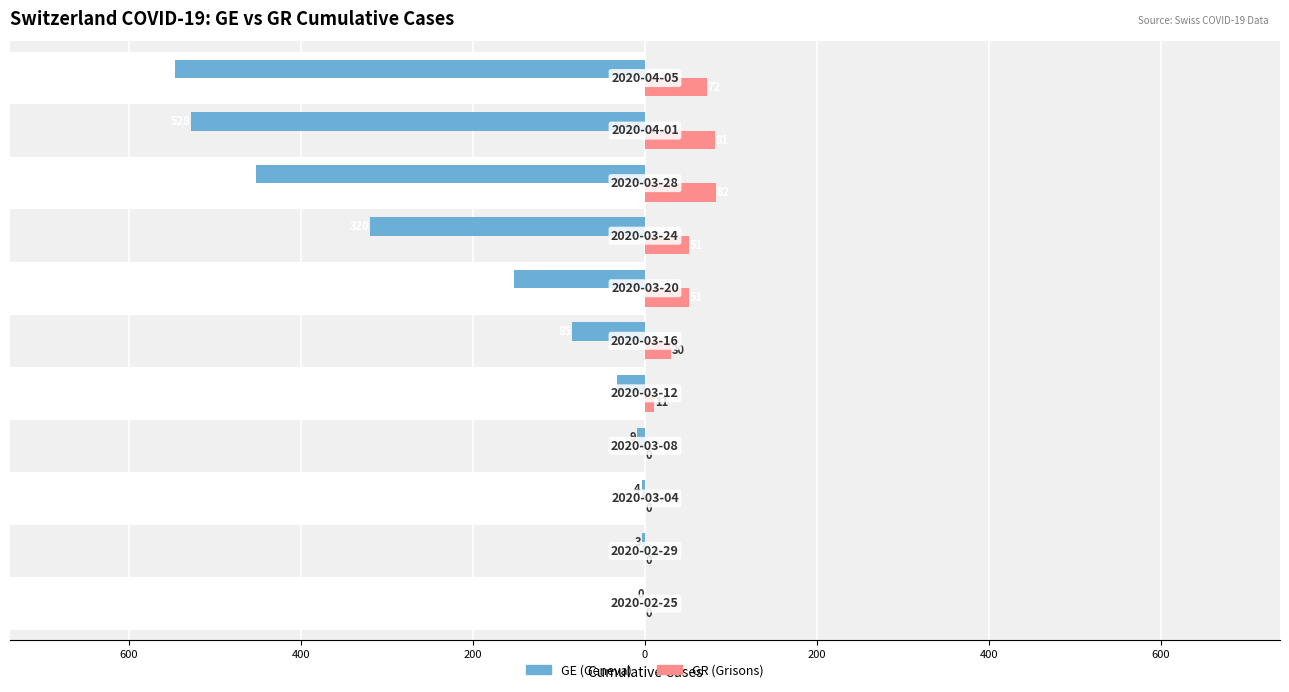

What is the sum of all GR (Grisons) values?

378